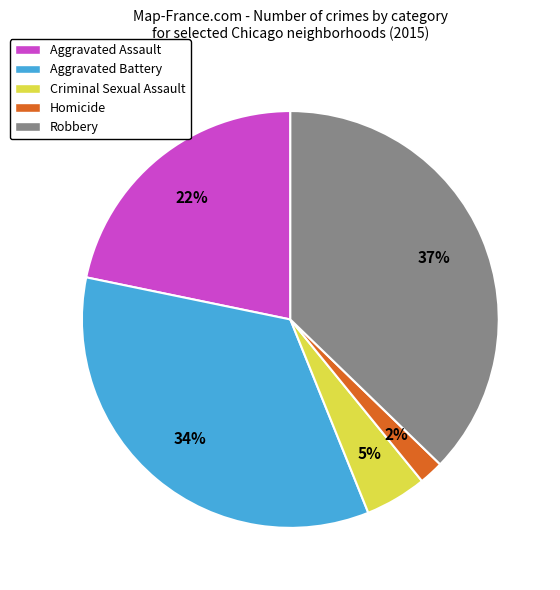

Is Robbery the majority of the pie?

No